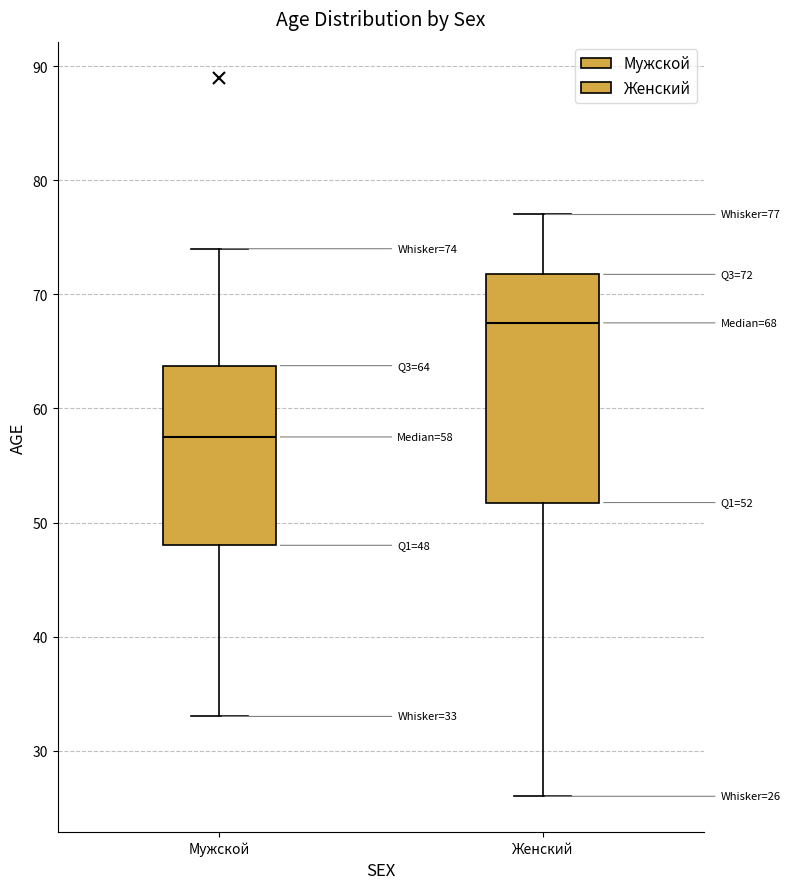

Which box is the tallest, from its lower edge to its upper edge?

Женский